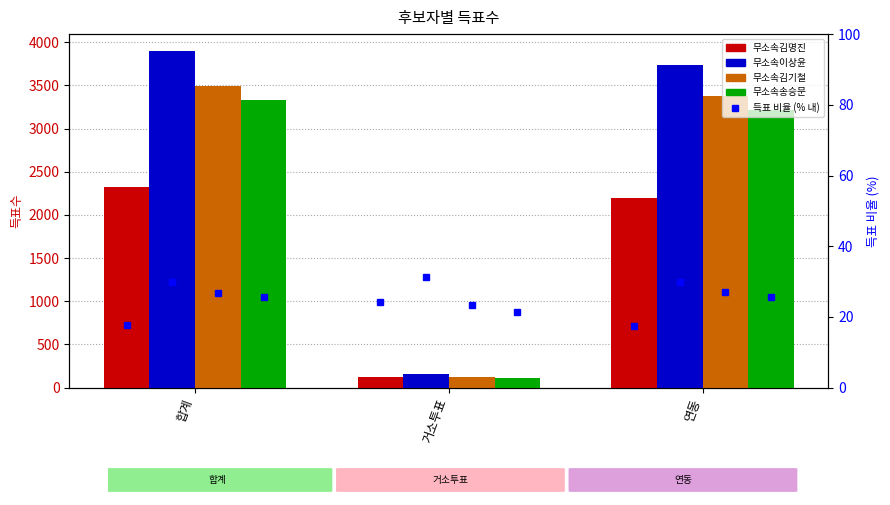

What is the spread (max minus min) of values at 연동?

3718.5